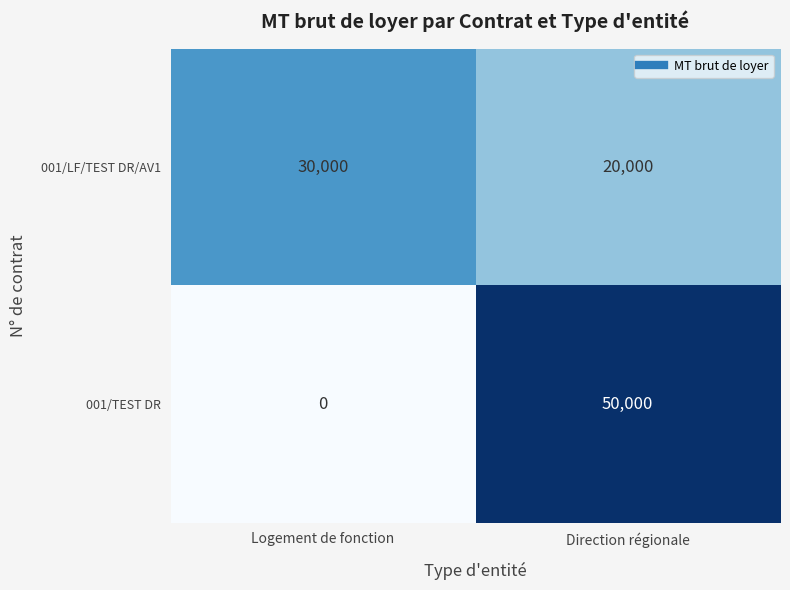

At how many categories does at least one series exceed 17024?

2